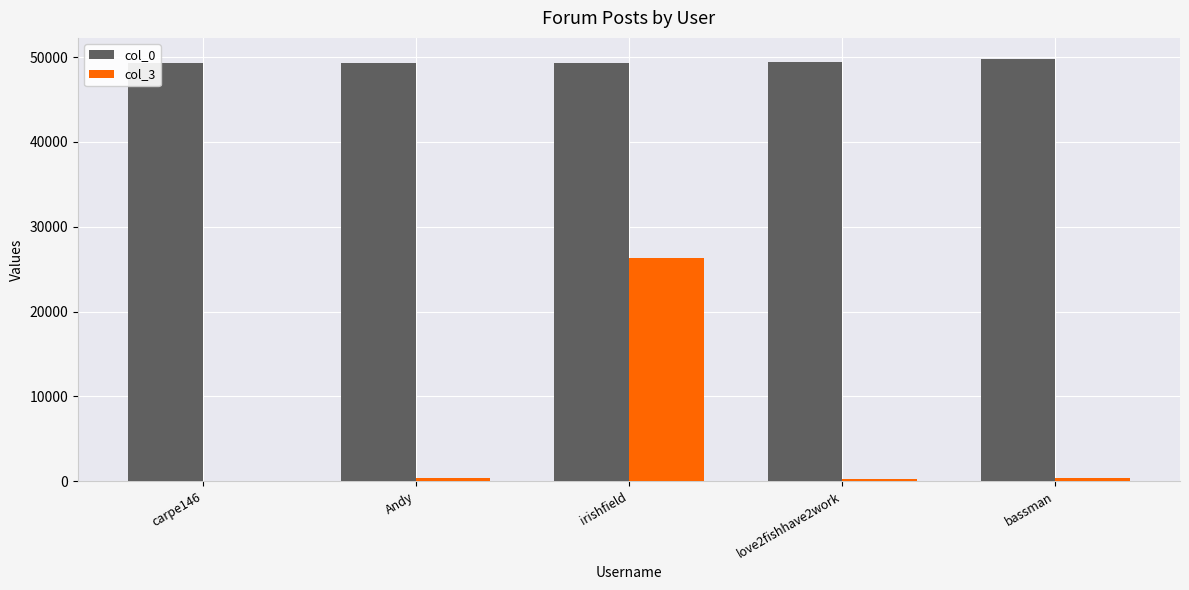

True or false: col_3 has a value of 212 at love2fishhave2work.

True